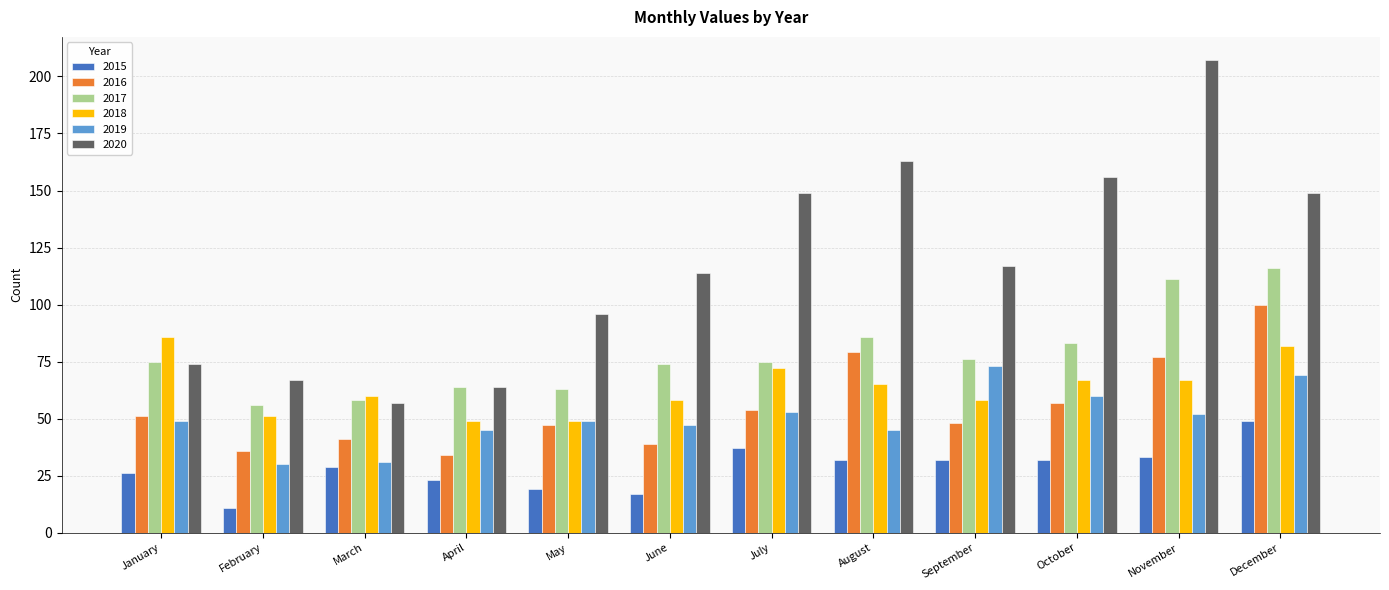

True or false: 2020 has a value of 115 at November.

False